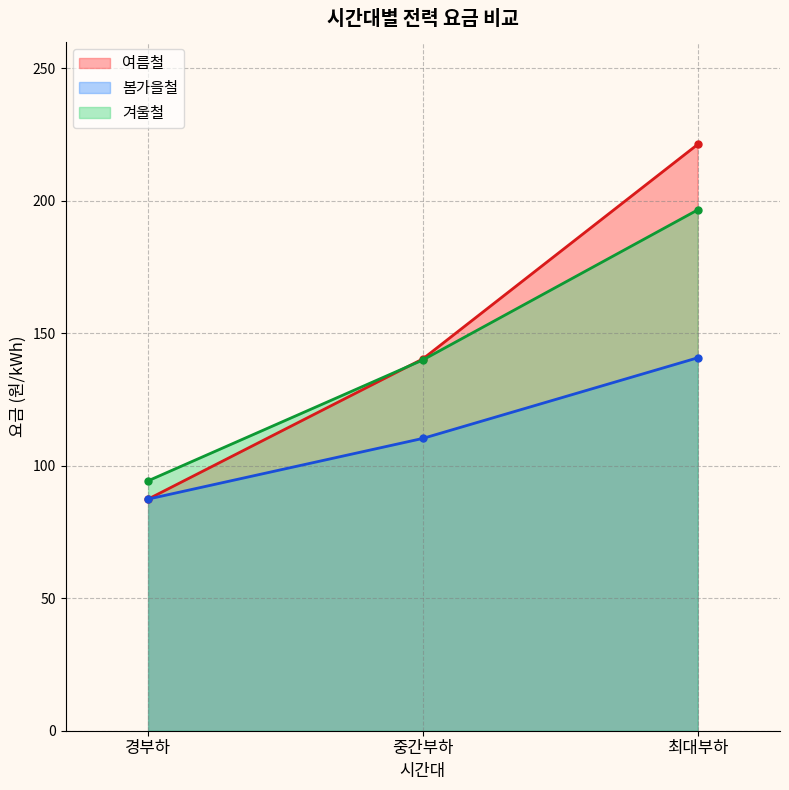

Is the value of 여름철 at 중간부하 greater than the value of 봄가을철 at 최대부하?

No